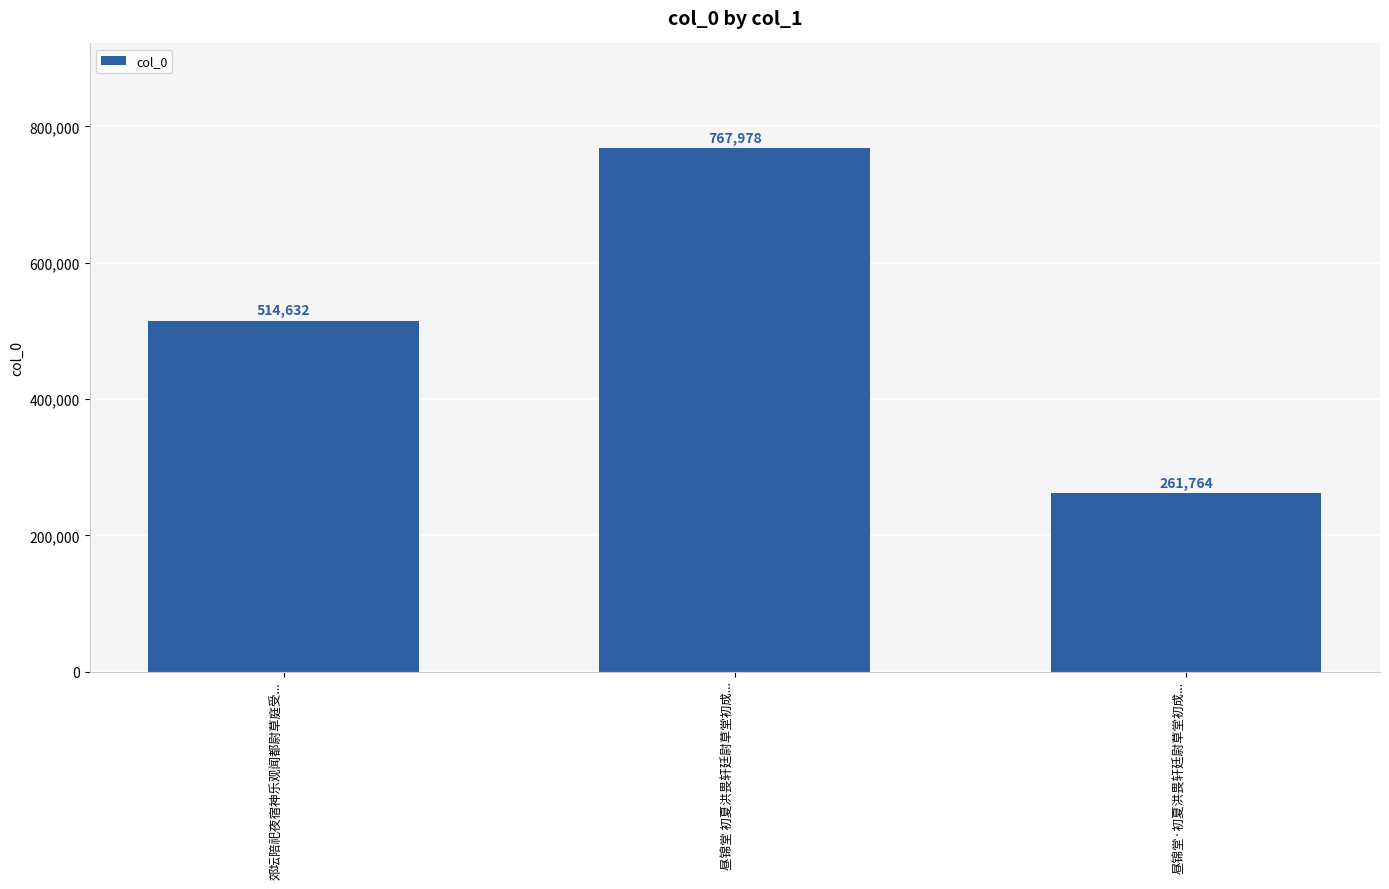

What is the maximum value shown in the chart?

767978